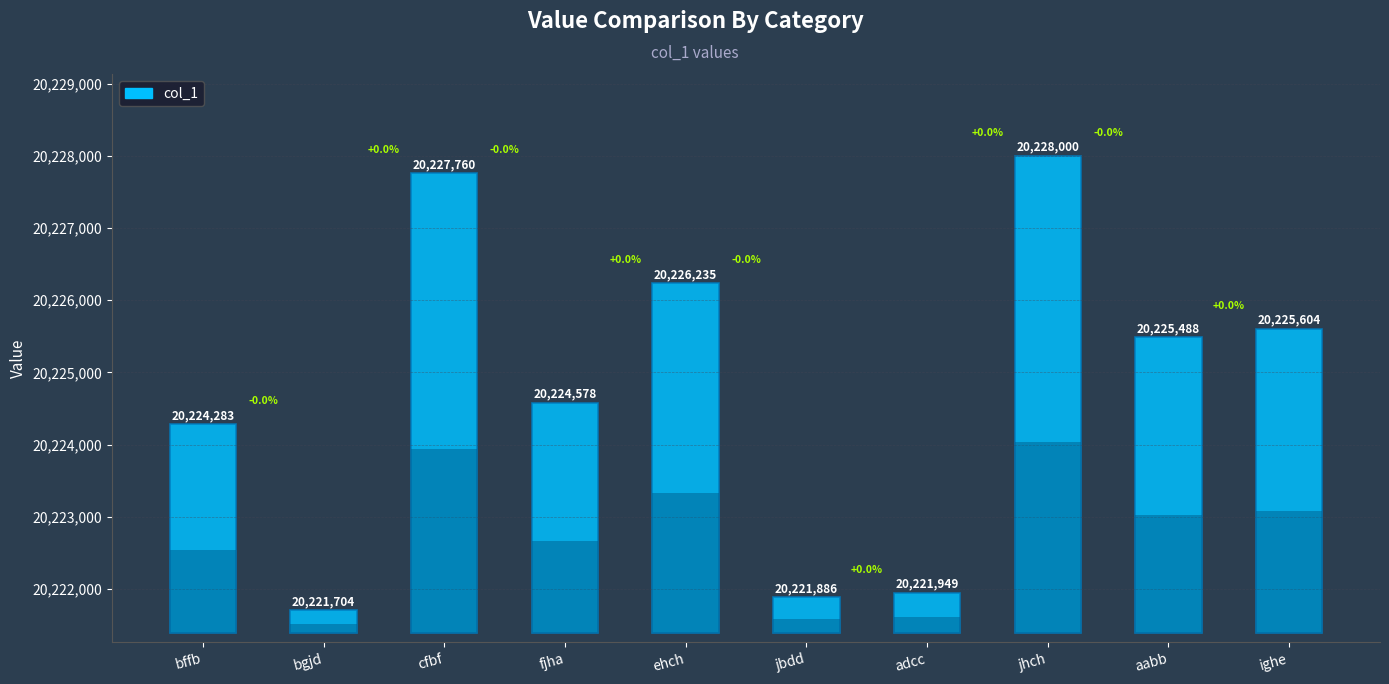

How many data points does each series have?

10